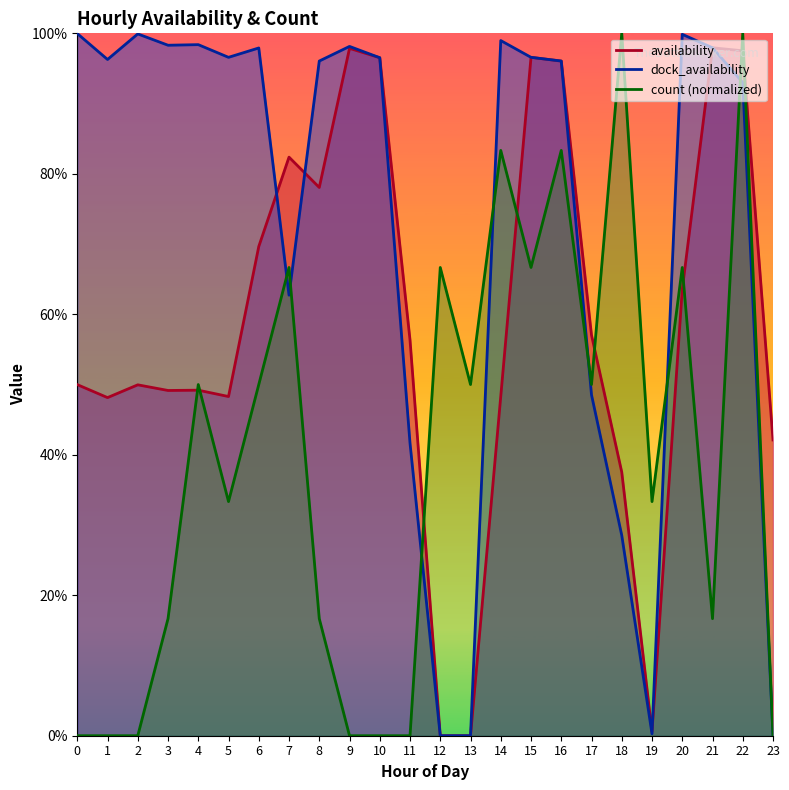

What is the spread (max minus min) of values at 15?

0.3